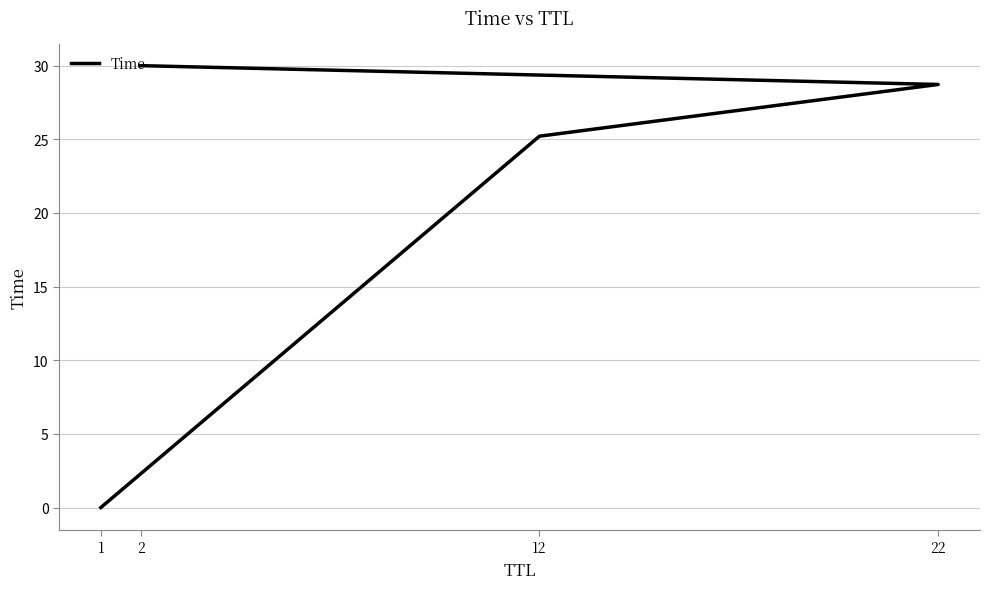

At which category does the chart reach its minimum across all series?

1